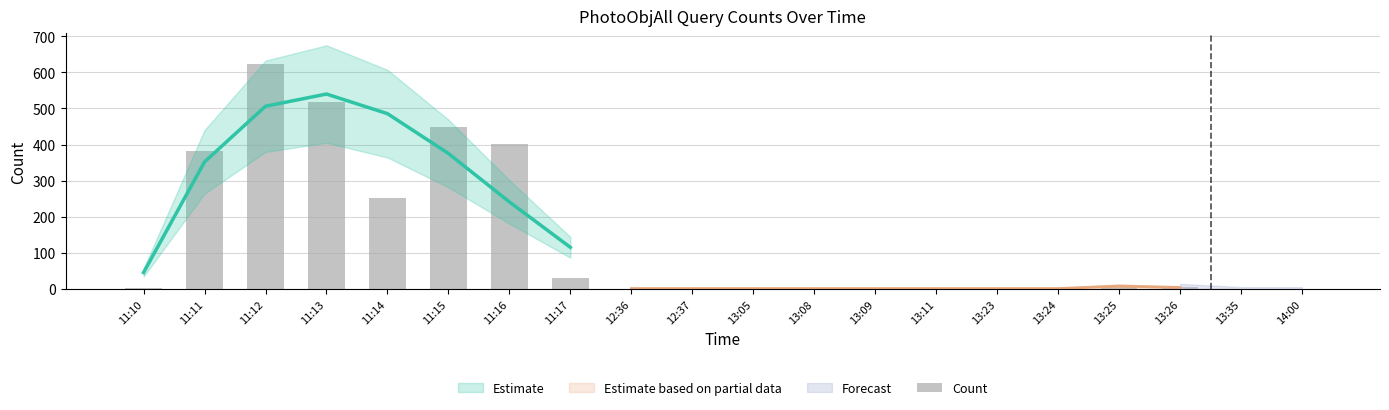

List the labels in order of value, largest first.

11:12, 11:13, 11:15, 11:16, 11:11, 11:14, 11:17, 13:25, 13:26, 11:10, 12:36, 12:37, 13:05, 13:08, 13:09, 13:11, 13:23, 13:24, 13:35, 14:00